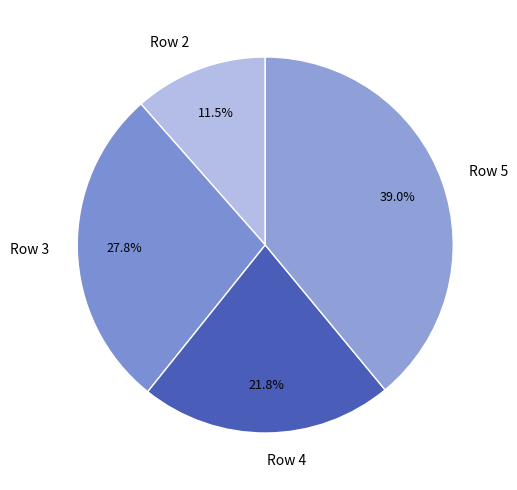

True or false: Row 3 accounts for 28% of the total.

True